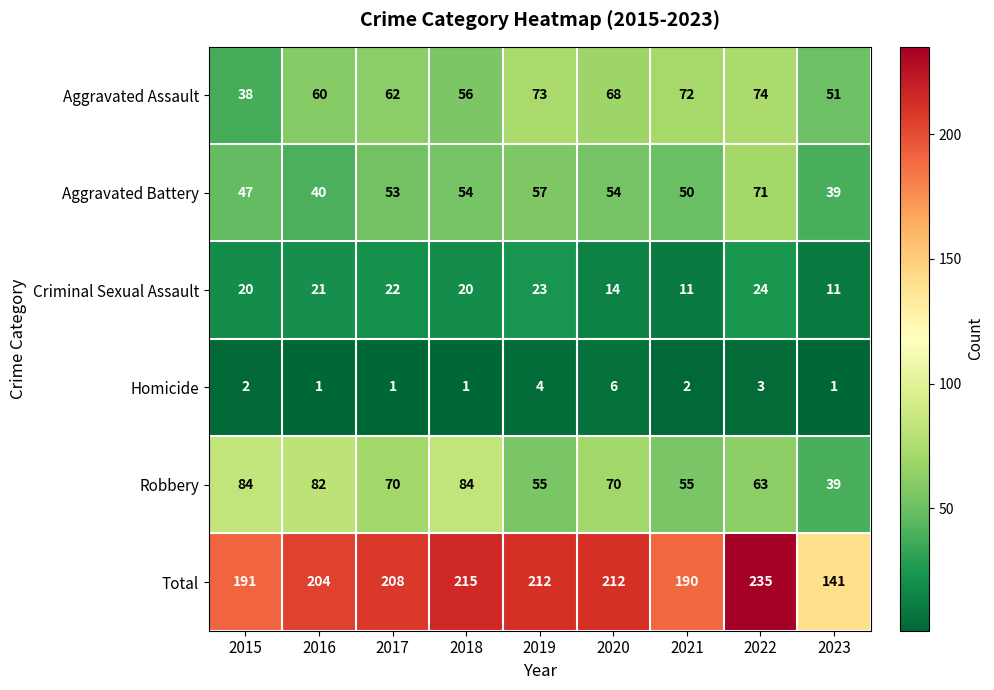

The value of Criminal Sexual Assault at 2023 is 11. True or false?

True